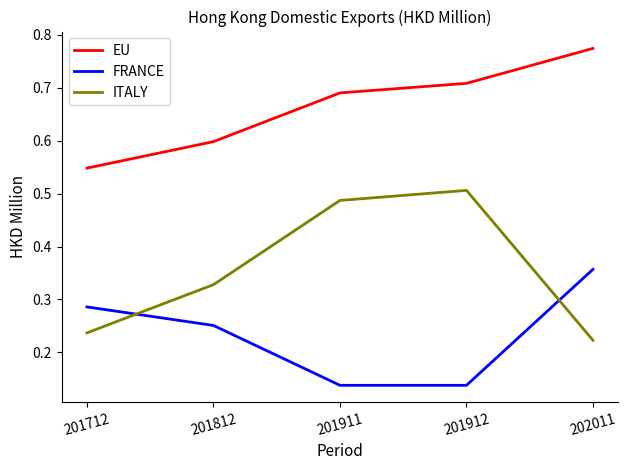

At which label does EU reach its minimum?

201712